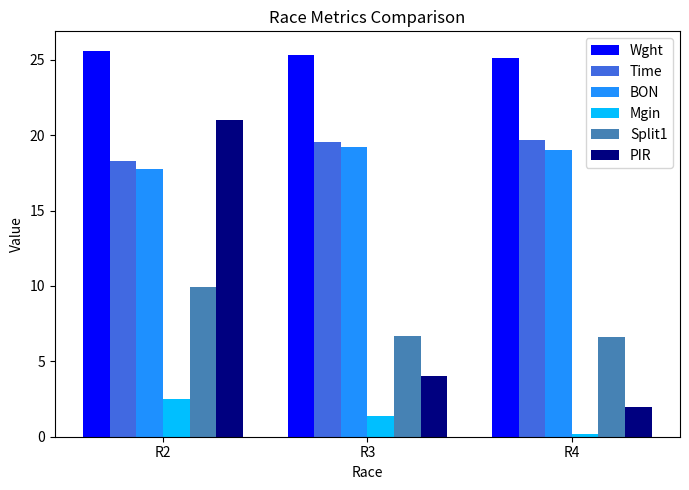

What is the greatest value displayed?

25.6